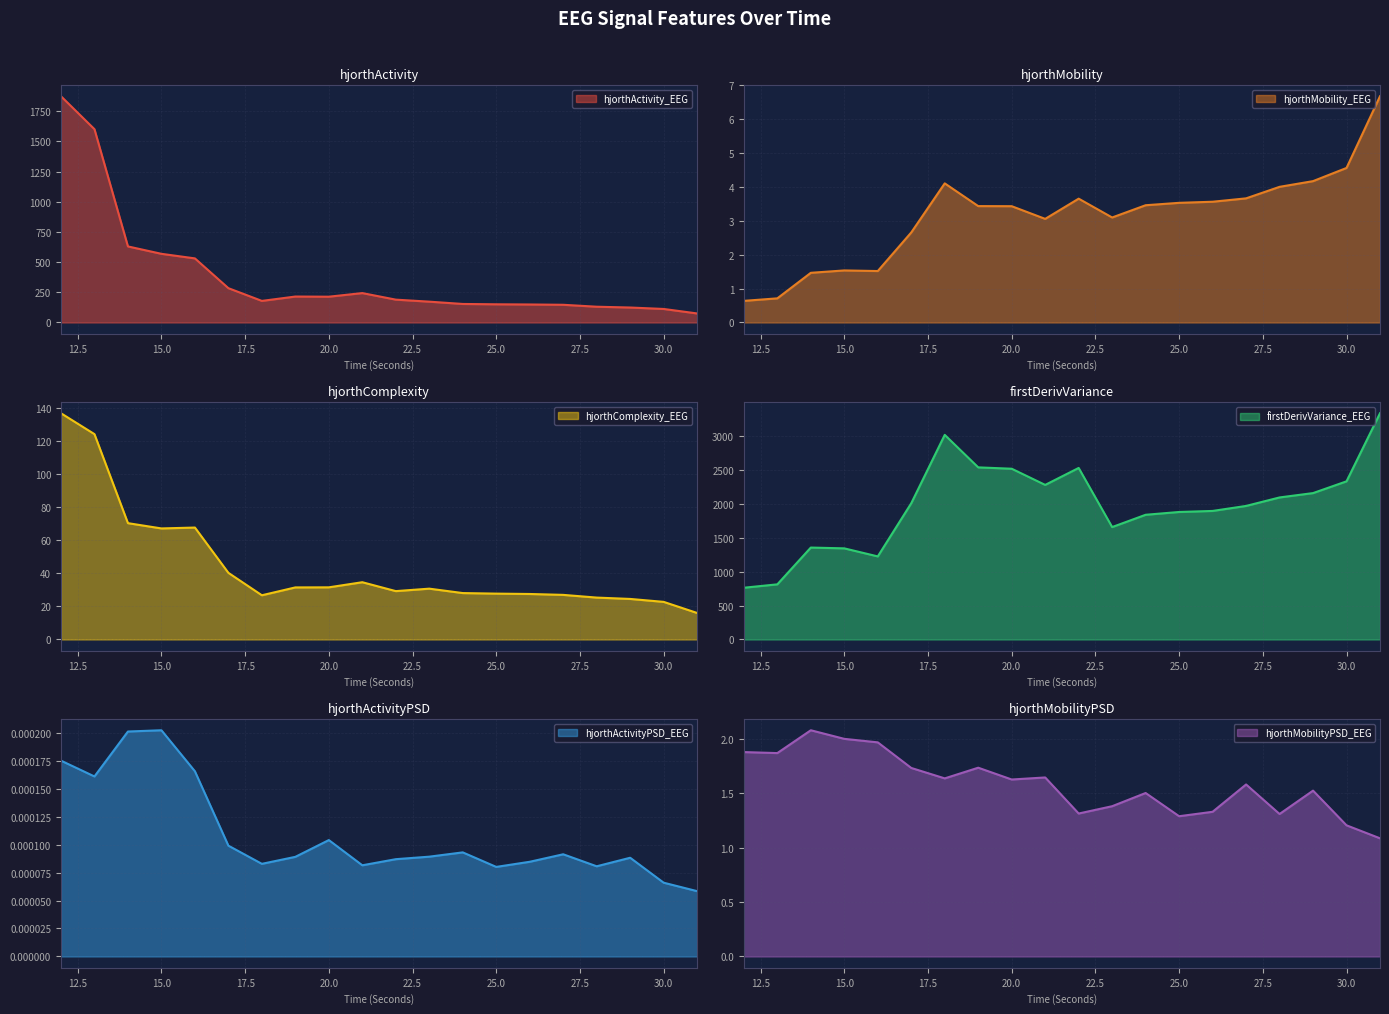

What is the spread (max minus min) of values at 25?

1877.3